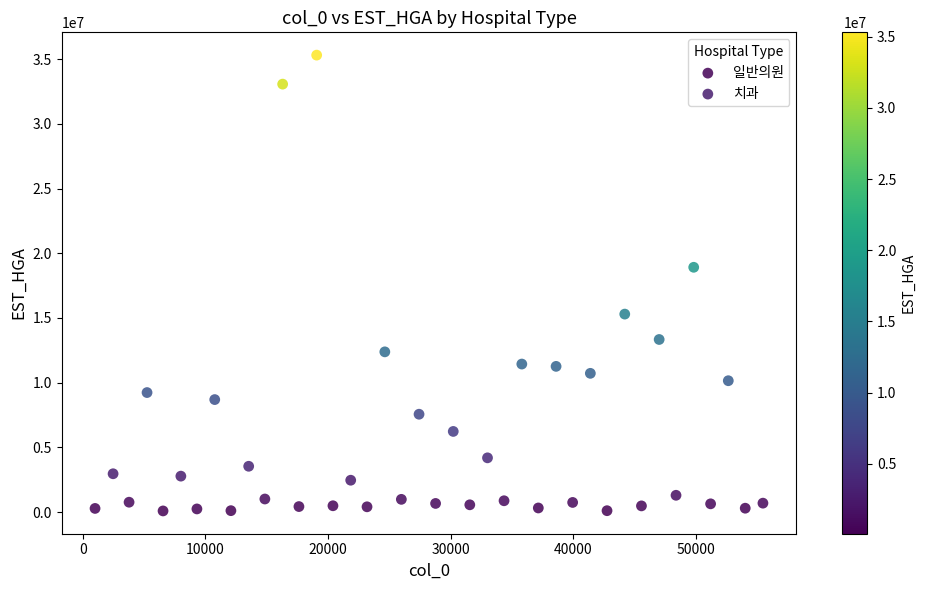

Which series reaches the maximum Y coordinate?

치과